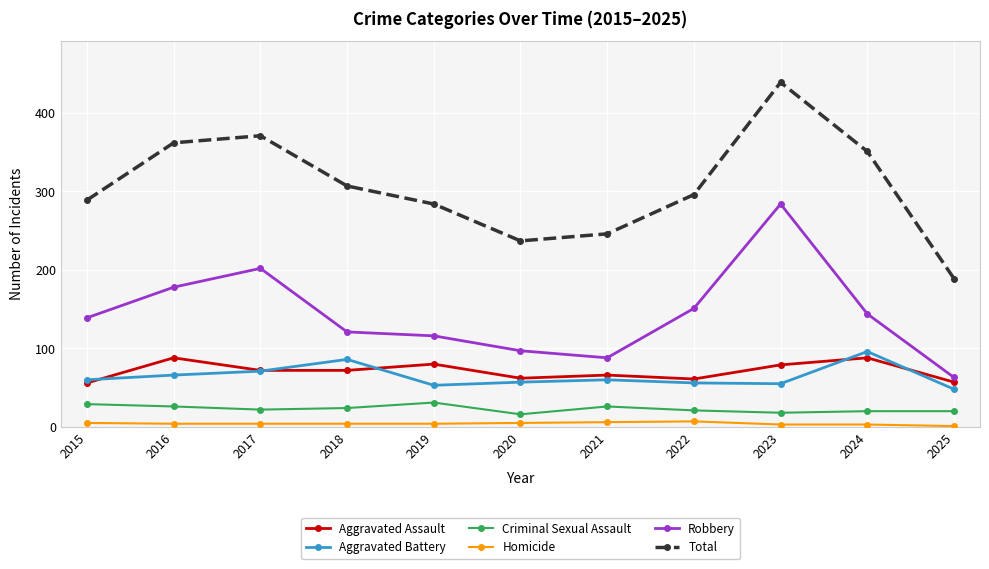

True or false: Aggravated Battery and Robbery intersect in this chart.

False